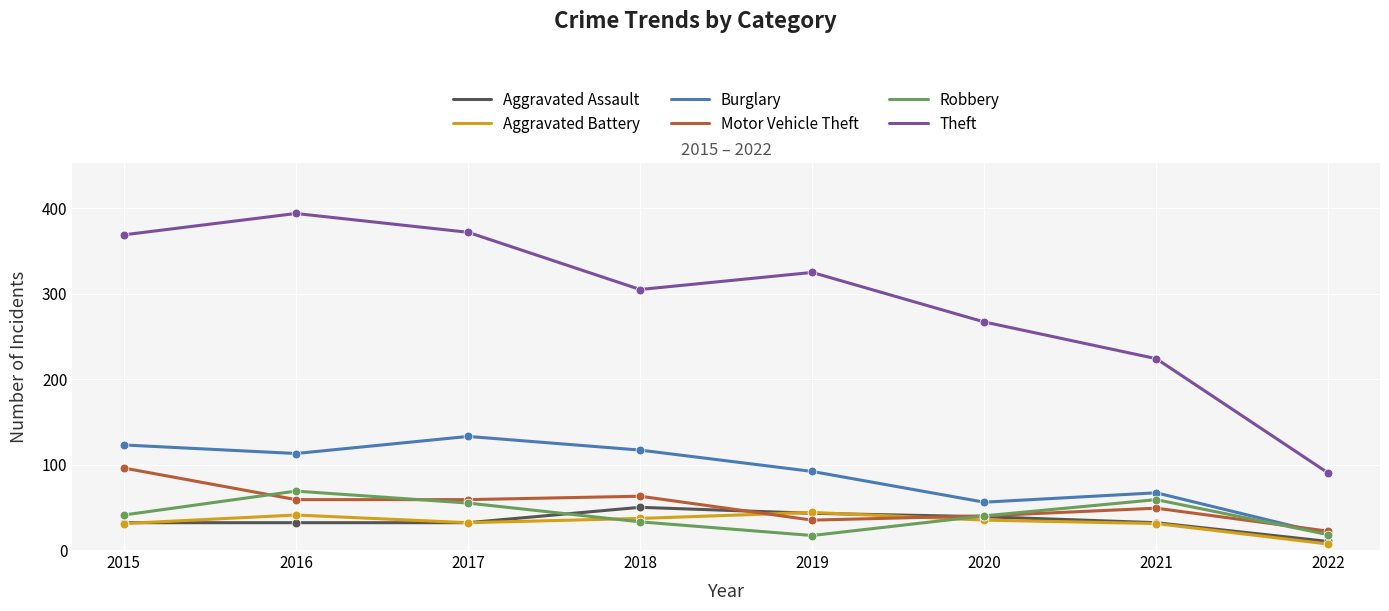

What is the difference between the highest and lowest values at 2016?

362